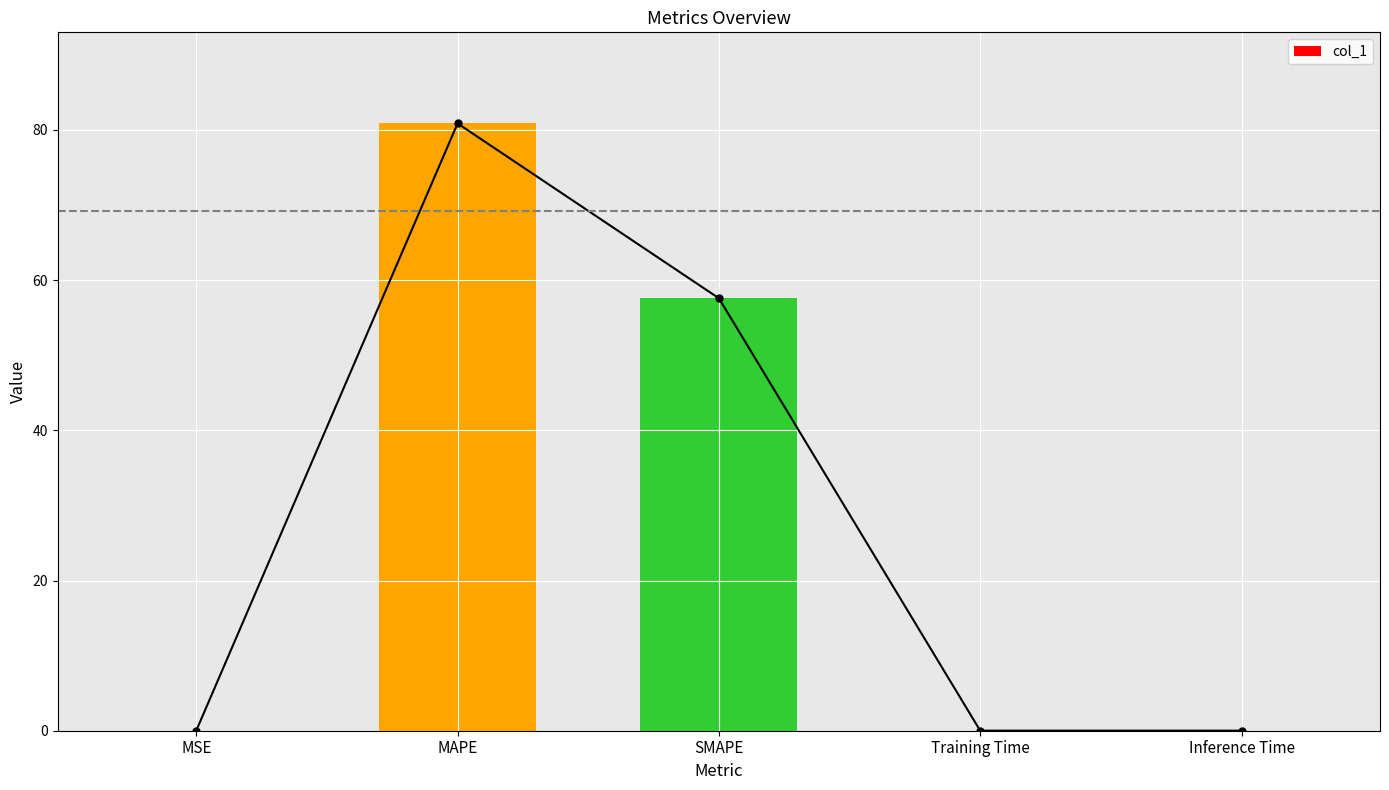

The value at MAPE is 80.9. True or false?

True